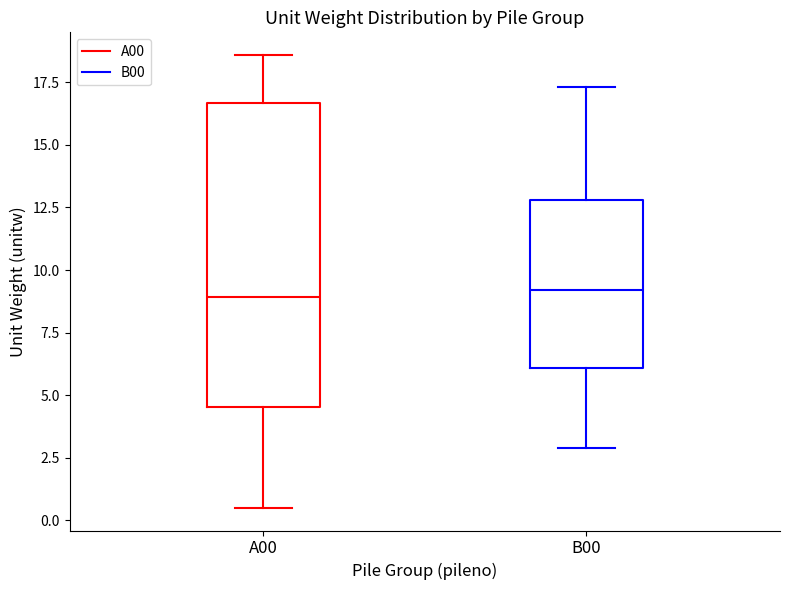

Where does the lower whisker of the box for B00 end on the y-axis? The values are not printed on the chart, so give them approximately, as read against the axis.

3.0